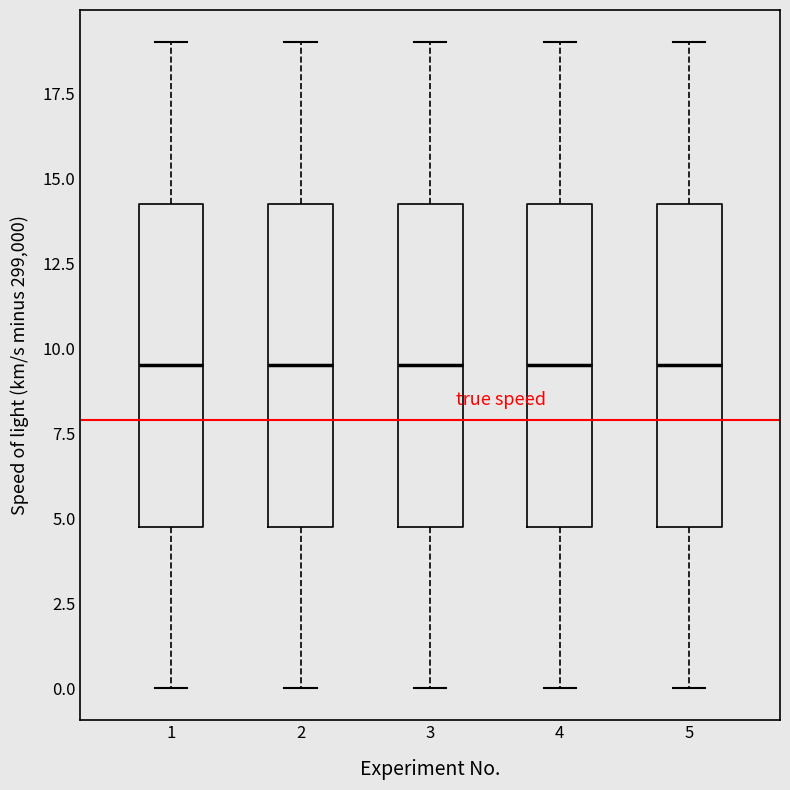

Where is the lower edge of the box at x = 4 on the y-axis? The values are not printed on the chart, so give them approximately, as read against the axis.

5.0